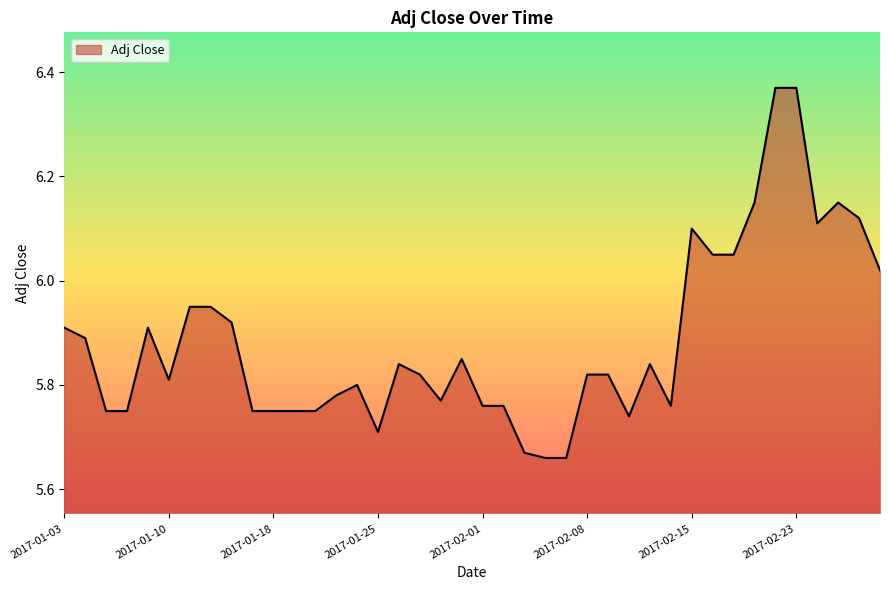

What is the difference between the maximum and minimum values?

0.7